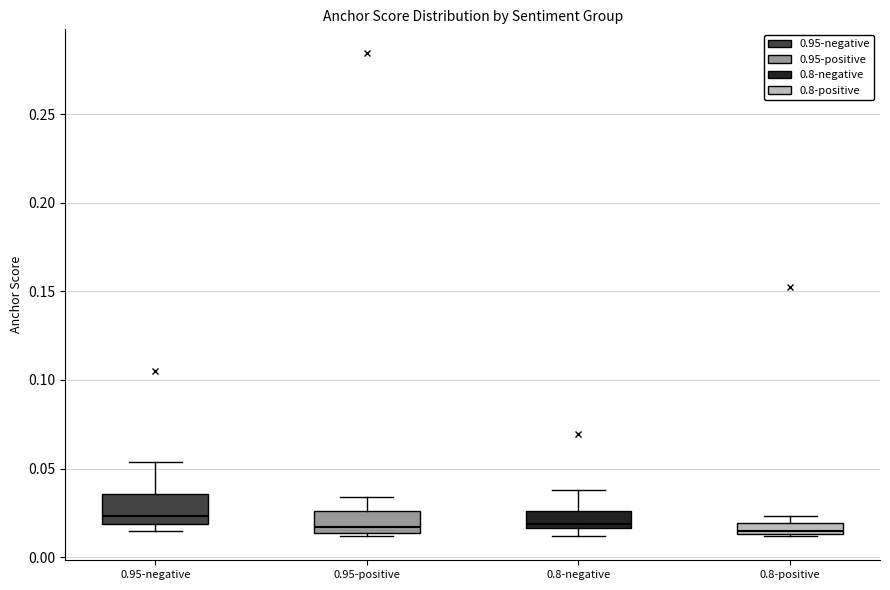

Where is the lower edge of the box for 0.95-positive on the y-axis? The values are not printed on the chart, so give them approximately, as read against the axis.

0.015